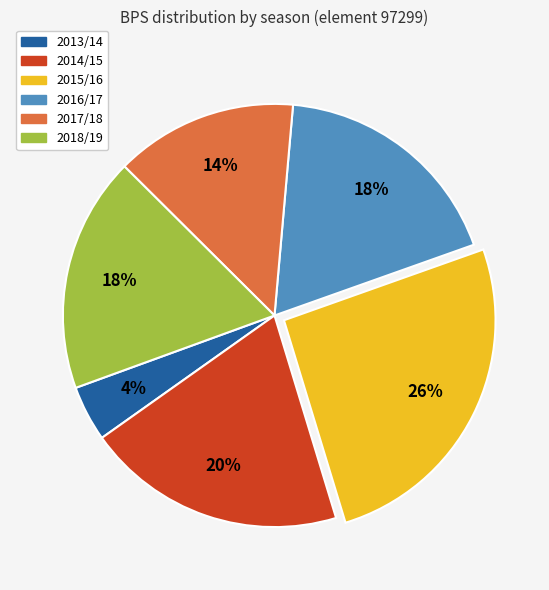

Is 2016/17 the majority of the pie?

No